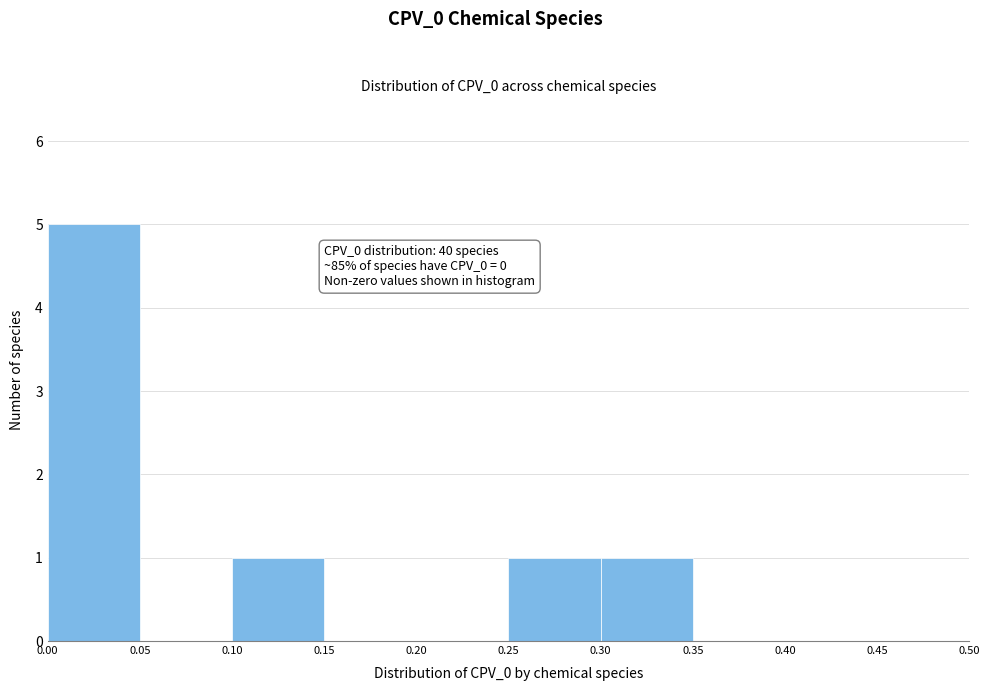

Over which range of the x-axis is the bar tallest?

0.00 to 0.05